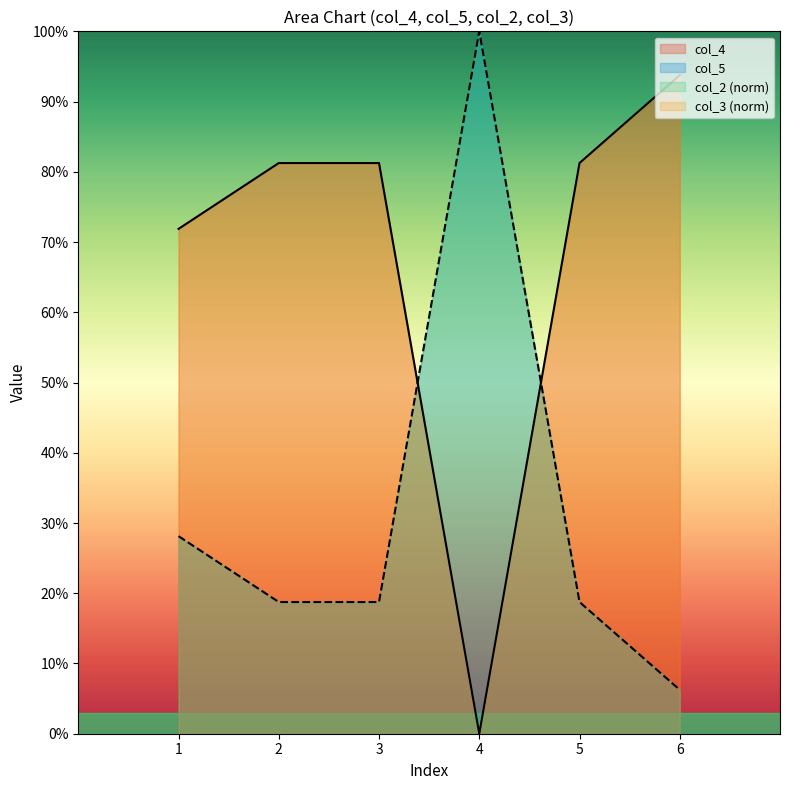

How many intersections are there between col_4 and col_5?

2